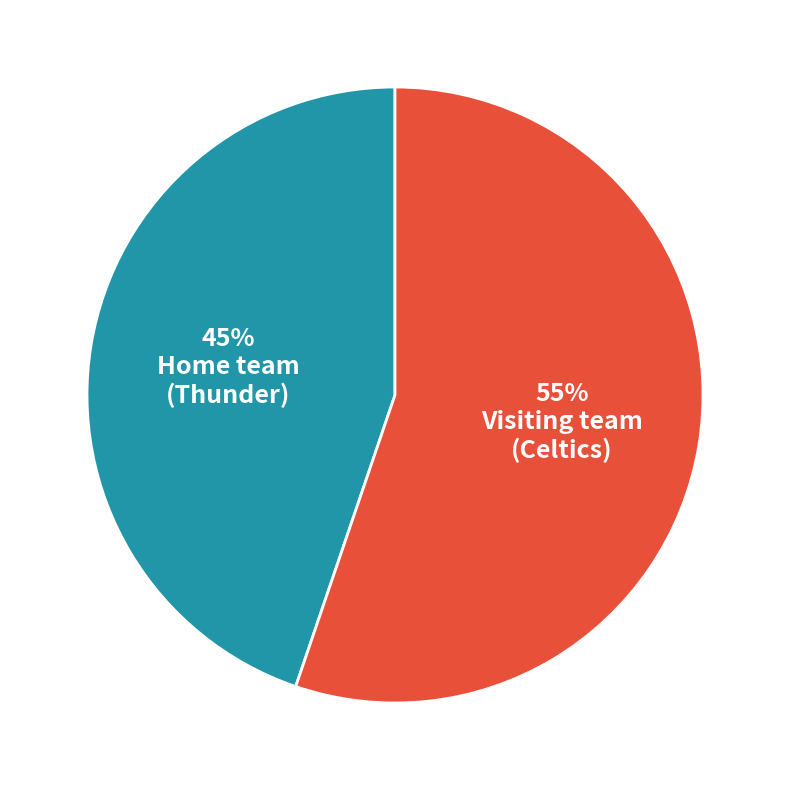

To the nearest percent, what is the average slice percentage?

50%